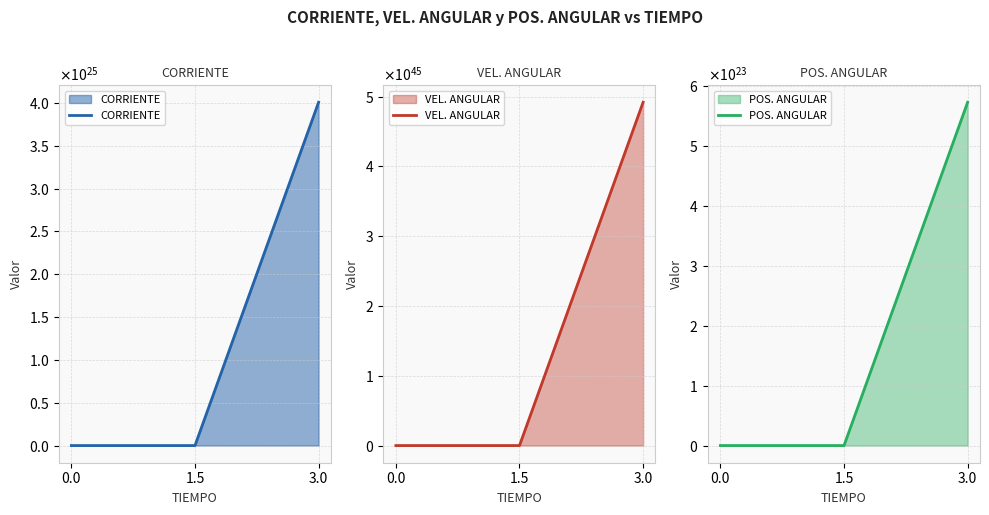

Which series changed the most between 0.0 and 3.0?

VEL. ANGULAR